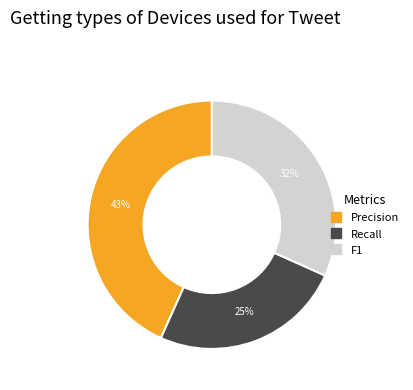

To the nearest percent, what is the average slice percentage?

33%